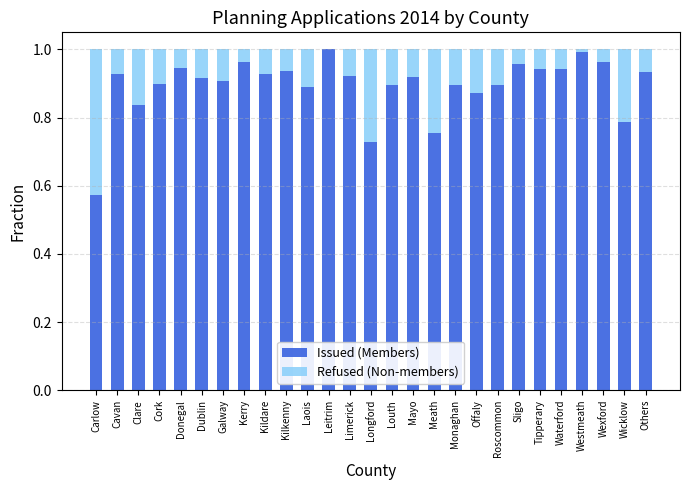

Is it true that Issued (Members) equals 0.3 at Cavan?

False